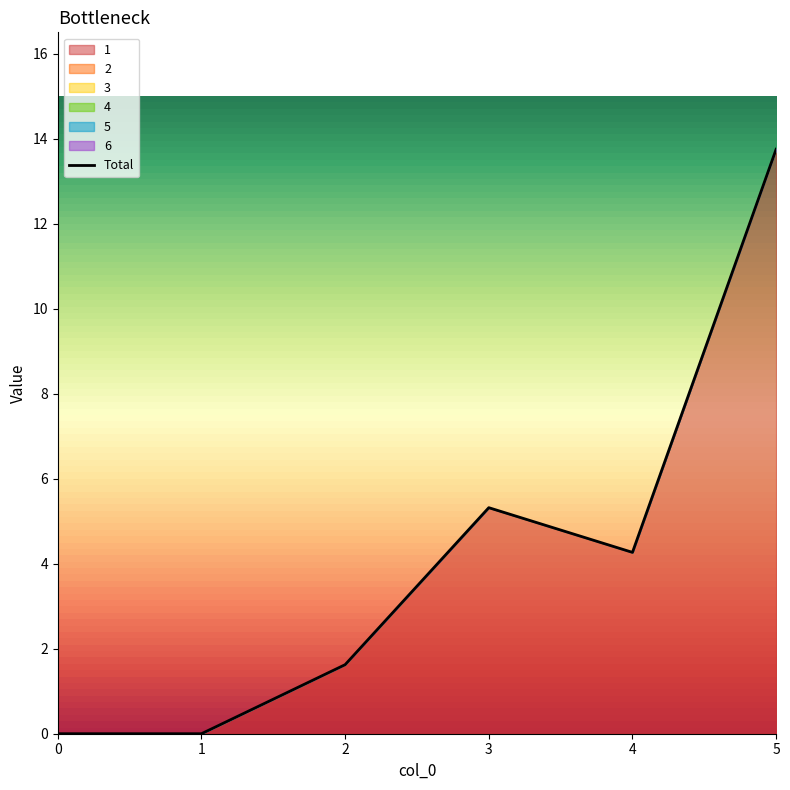

Which has a higher value, 5 or 3?

5